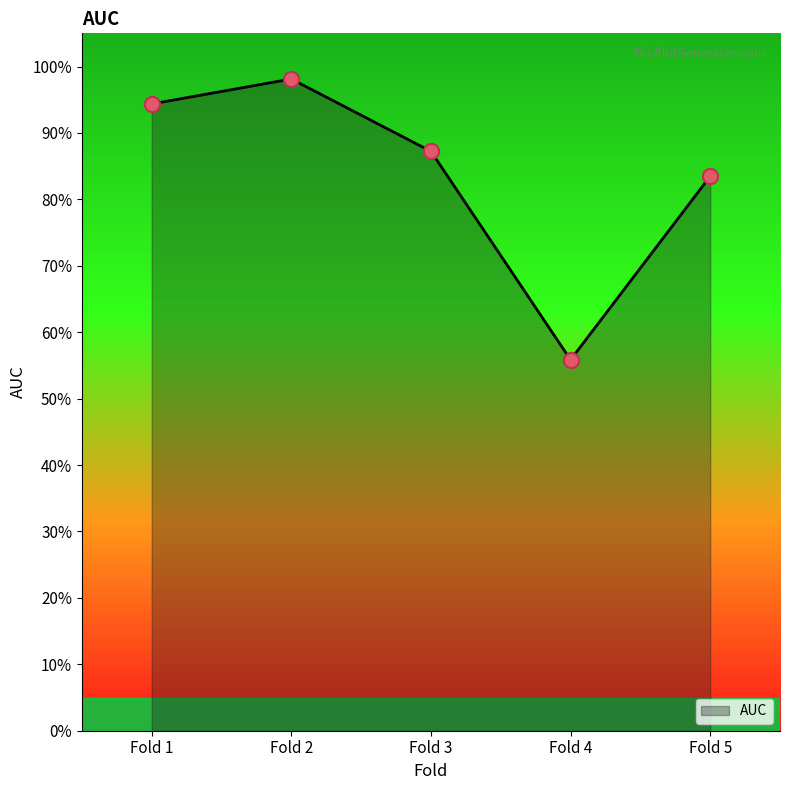

Does the chart have visible grid lines?

No